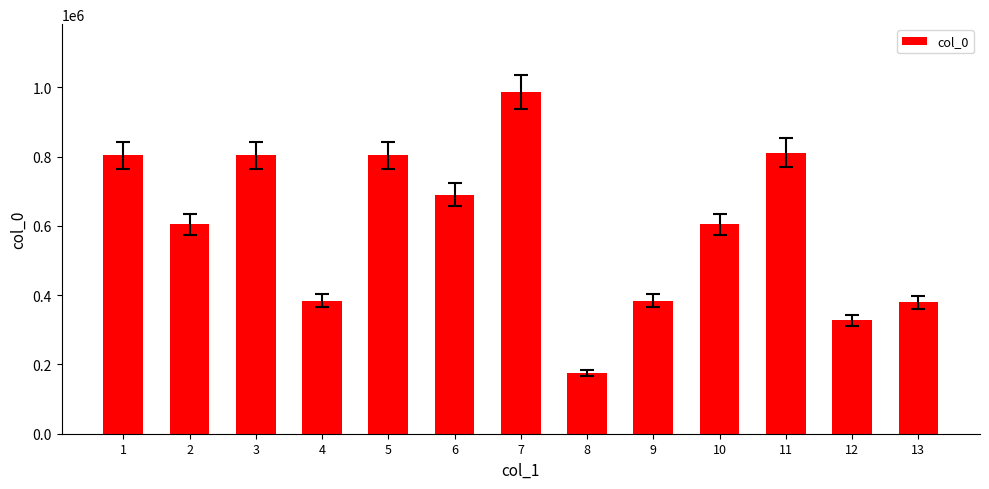

What is the difference between the values at 1 and 12?

475664